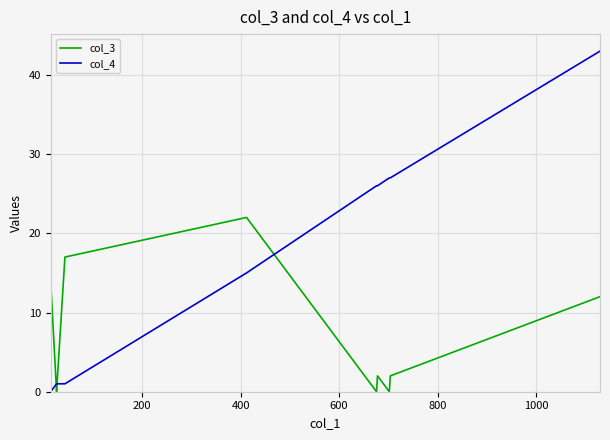

Which series has the largest range (max minus min)?

col_4